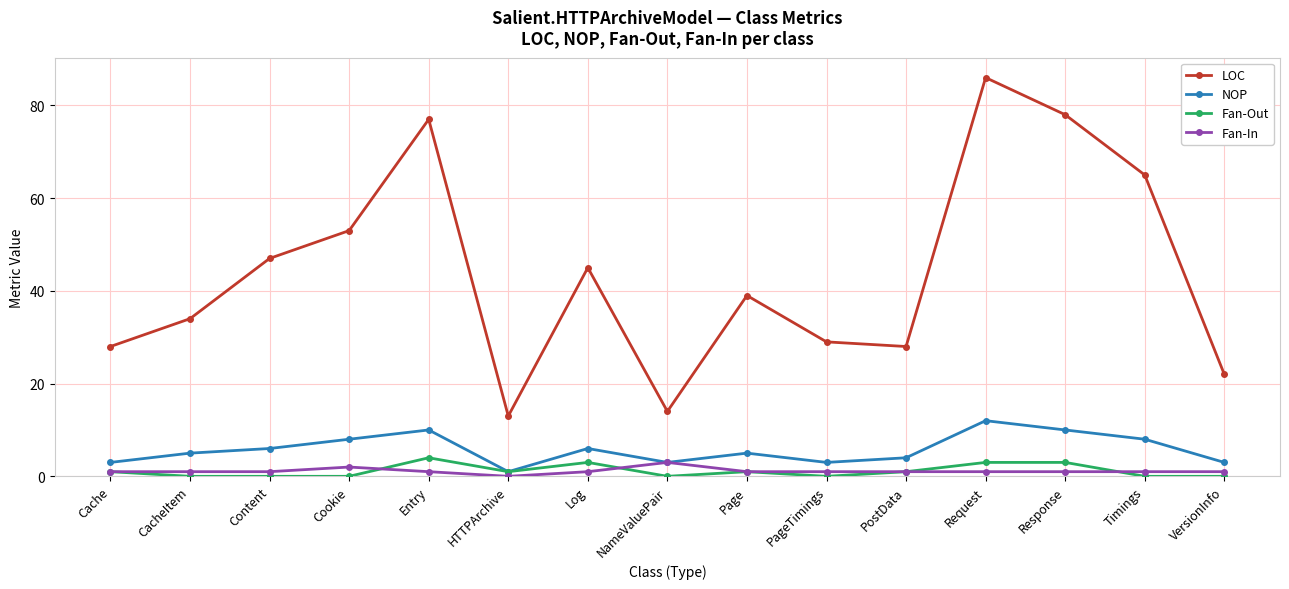

What position from the right is Request?

4